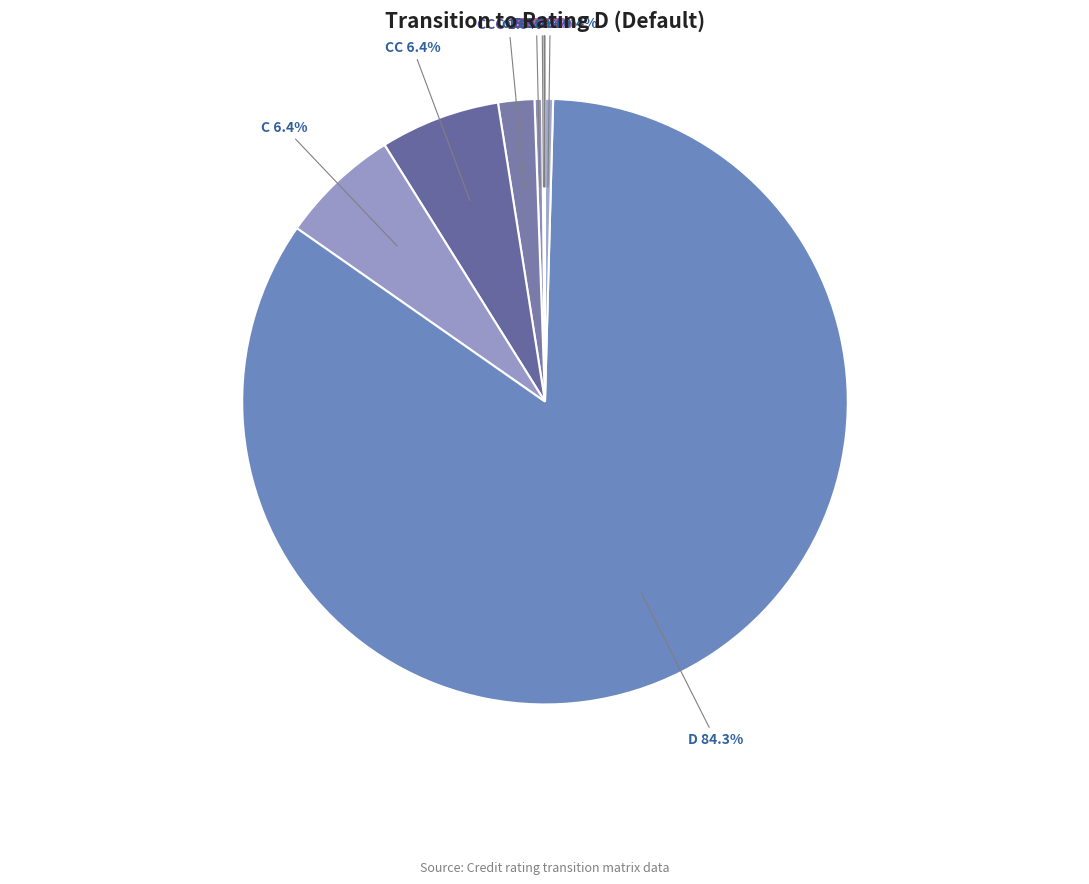

The C slice represents 6% of the pie. True or false?

True